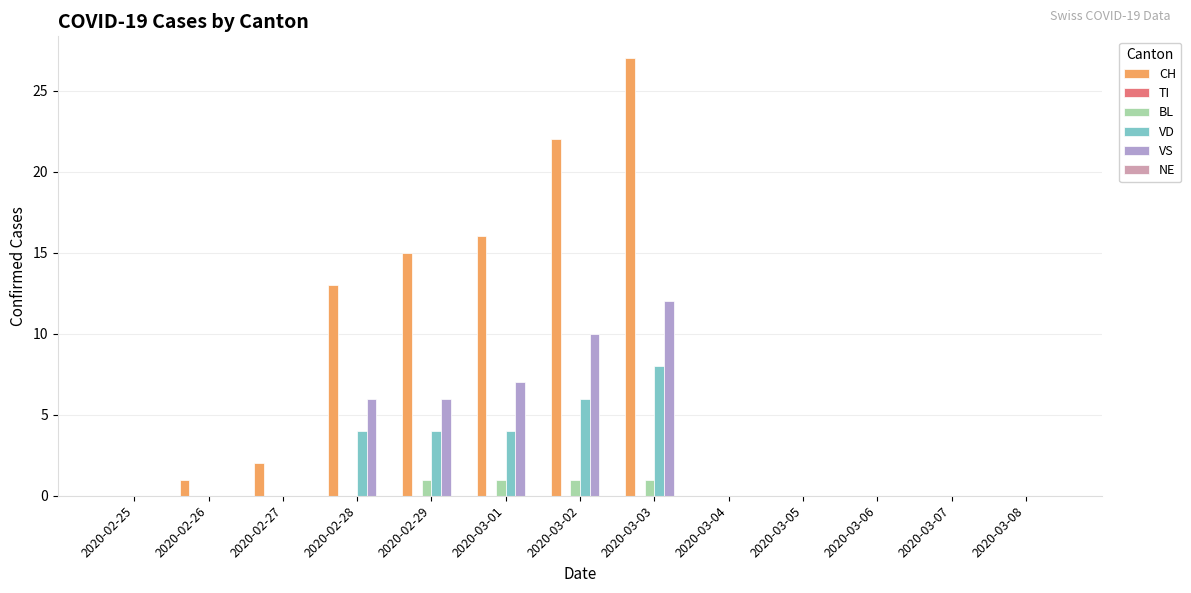

What is the maximum value for CH?

27